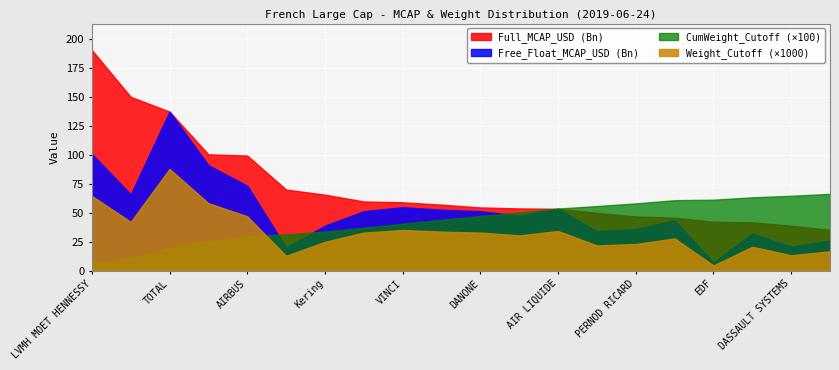

At how many categories does at least one series exceed 132116275424?

3